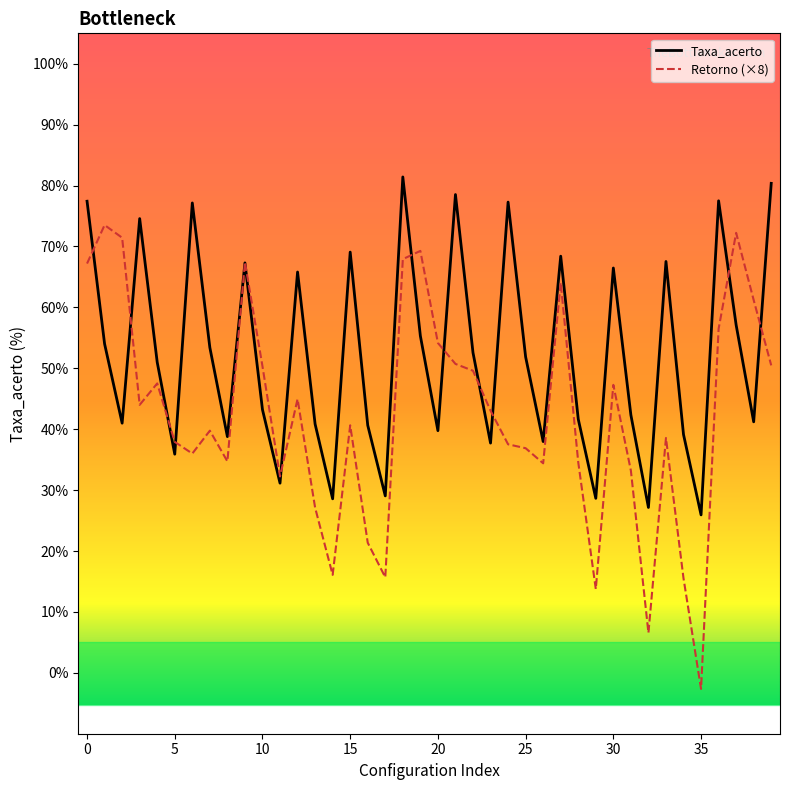

Does the chart have visible grid lines?

No